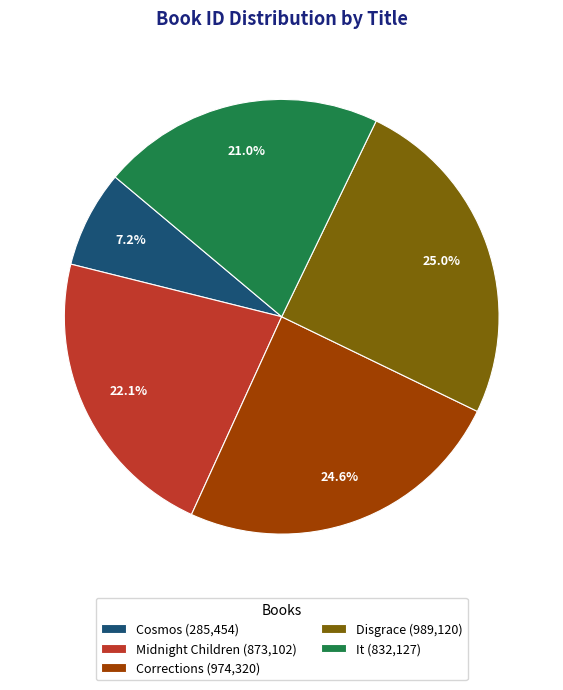

To the nearest percent, what portion does Corrections represent?

25%